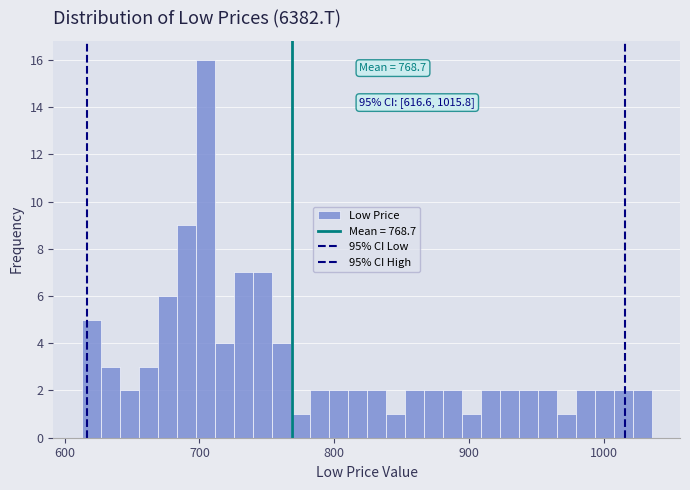

Read against the x-axis, roughly where is the centre of the tallest bar?

700